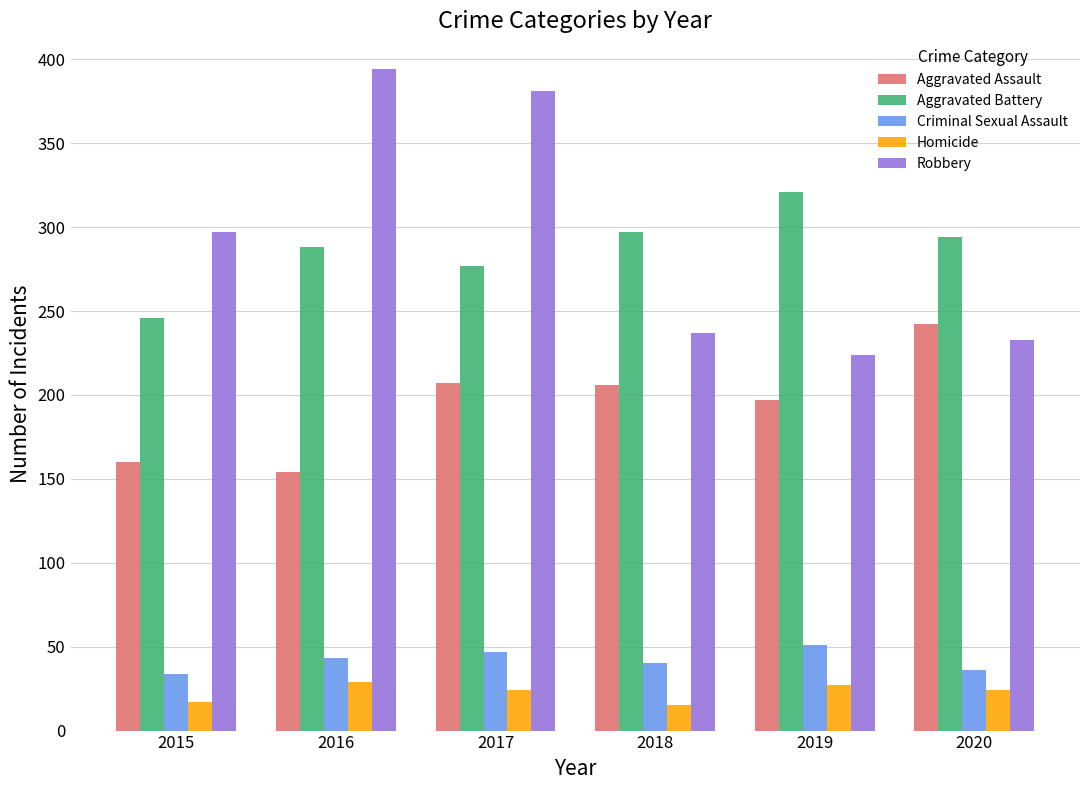

Is the value of Aggravated Battery at 2019 greater than the value of Homicide at 2018?

Yes